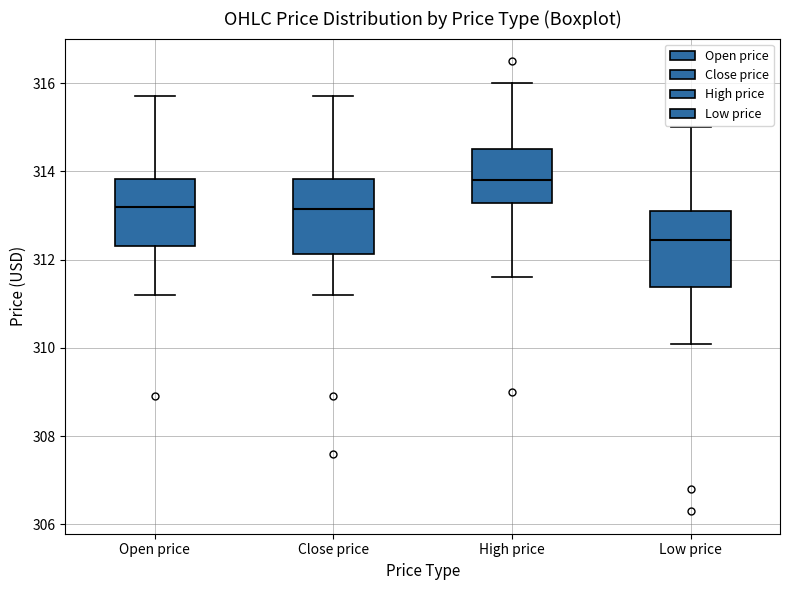

Reading left to right, transcribe this box plot: for each box, give where its median line is, the range the box spans, and where its two whiskers end, as read against the y-axis. The values are not printed on the chart, so give them approximately, as read against the axis.

Open price: median 313.2, box 312.4 to 313.8, whiskers 311.2 to 315.8
Close price: median 313.2, box 312.2 to 313.8, whiskers 311.2 to 315.8
High price: median 313.8, box 313.2 to 314.6, whiskers 311.6 to 316.0
Low price: median 312.4, box 311.4 to 313.2, whiskers 310.2 to 315.0